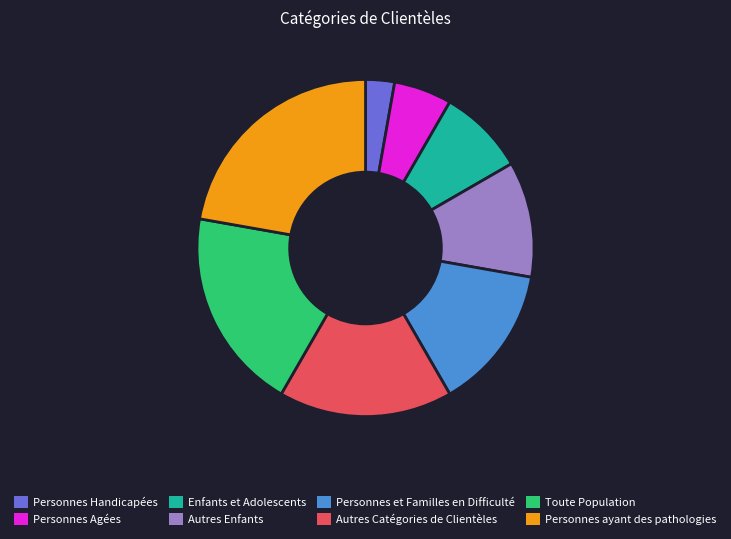

Rank the categories by value from lowest to highest.

Personnes Handicapées, Personnes Agées, Enfants et Adolescents, Autres Enfants, Personnes et Familles en Difficulté, Autres Catégories de Clientèles, Toute Population, Personnes ayant des pathologies